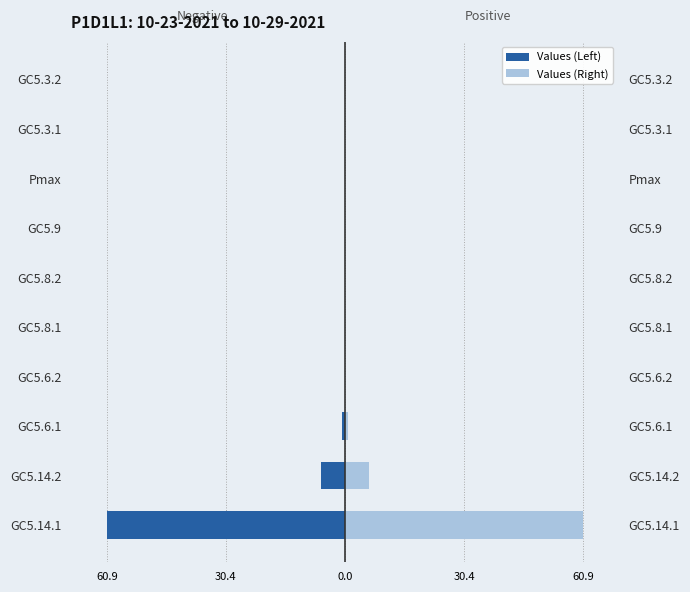

What is the spread (max minus min) of values at 60.9?

121.8